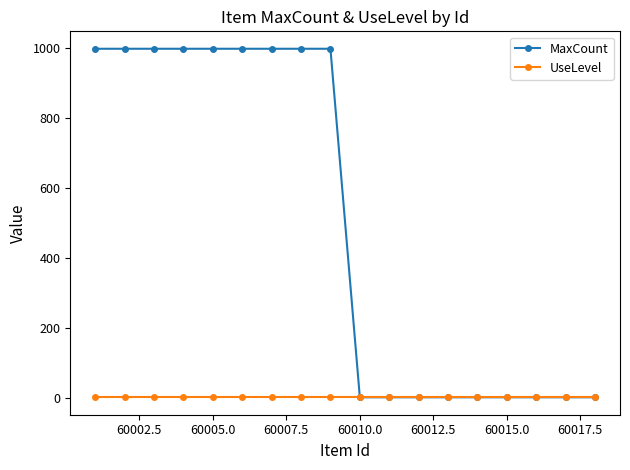

What is the sum of all MaxCount values?

9000